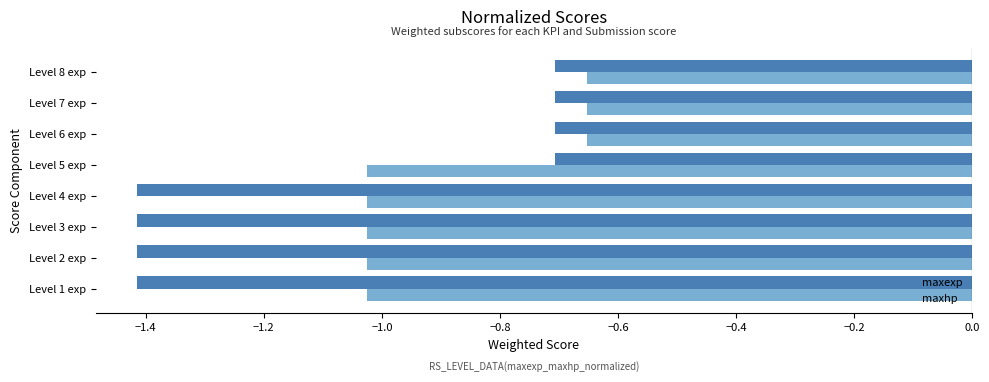

What is the total value across all series at Level 7 exp?

-1.4